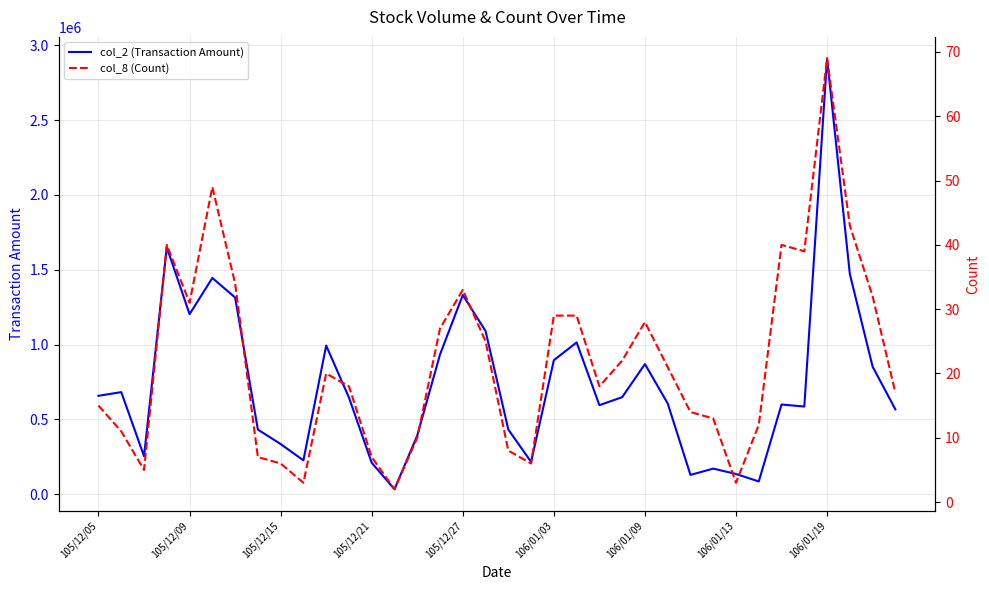

True or false: col_2 (Transaction Amount) and col_8 (Count) intersect in this chart.

False